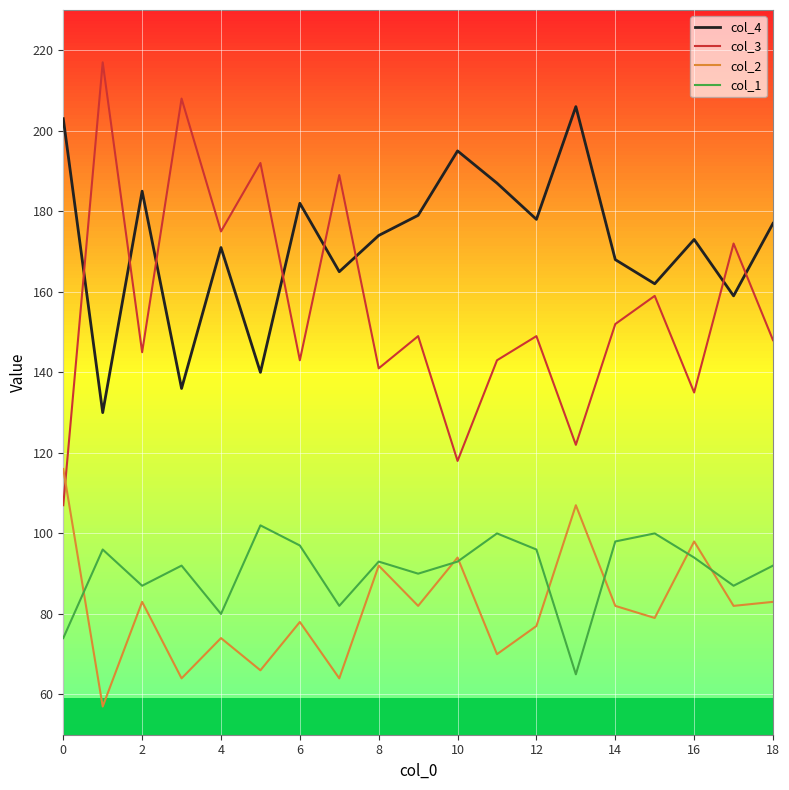

What is the minimum value for col_3?

107